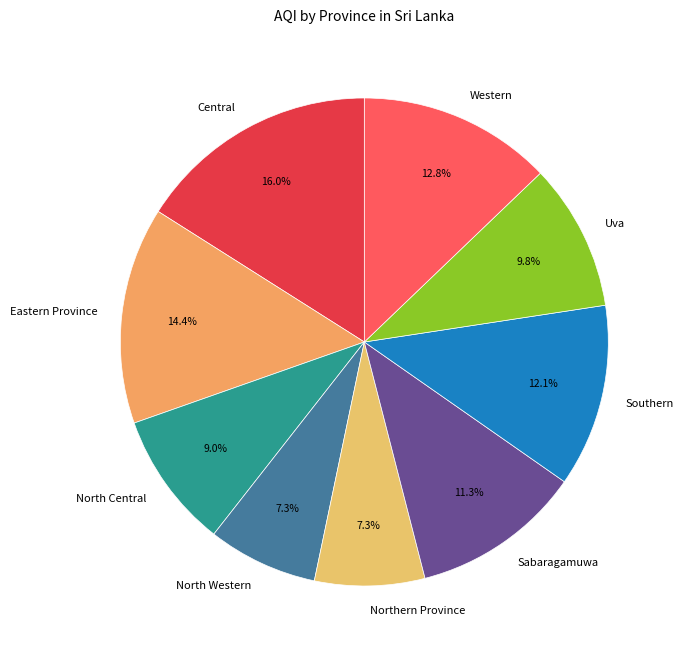

Which has a higher value, Northern Province or Uva?

Uva